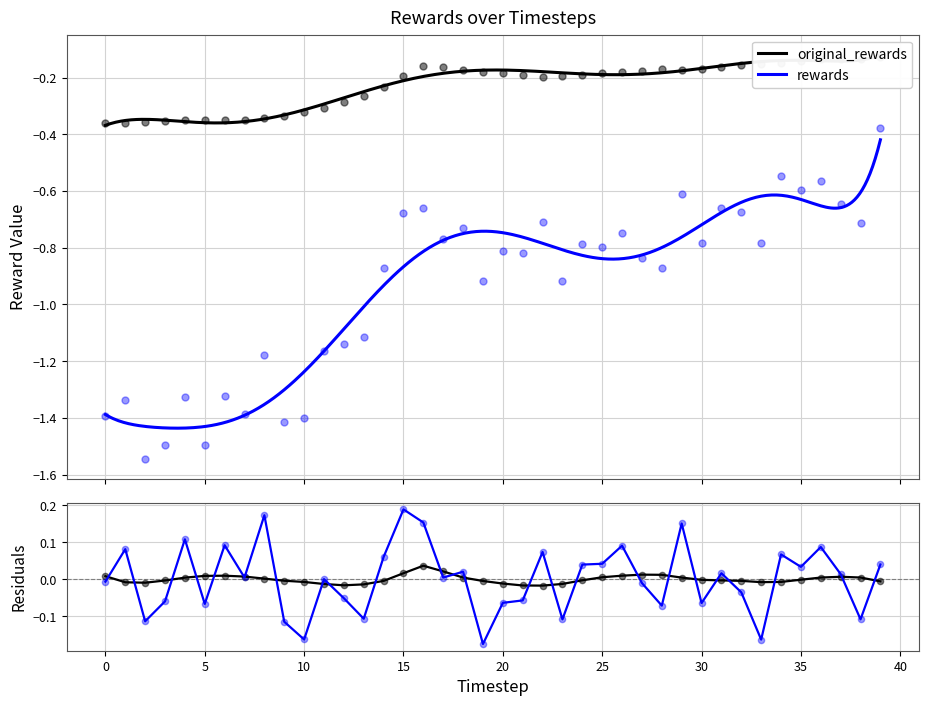

Is the value of original_rewards at 38 greater than the value of rewards at 4?

Yes